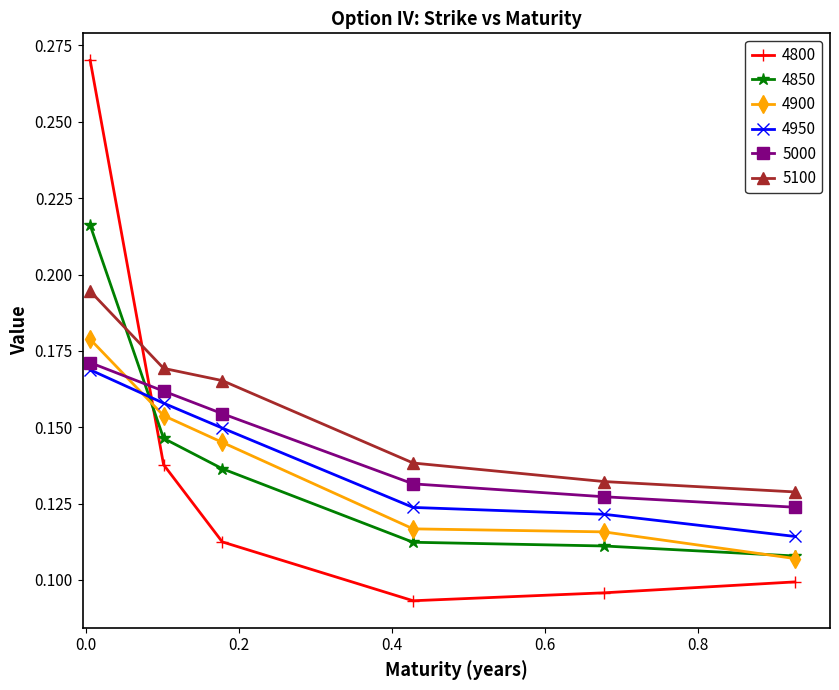

Which series has the largest range (max minus min)?

4800